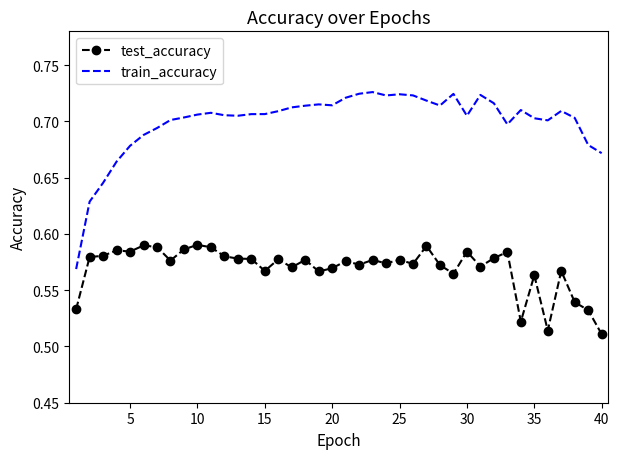

True or false: test_accuracy and train_accuracy intersect in this chart.

False